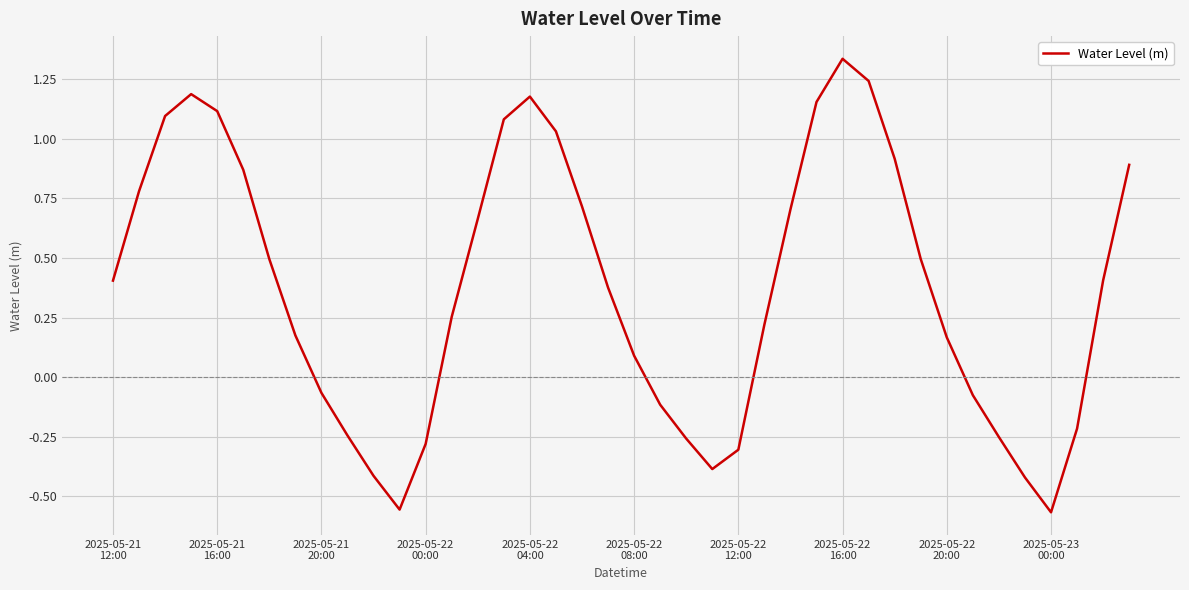

How many values are below zero?

14